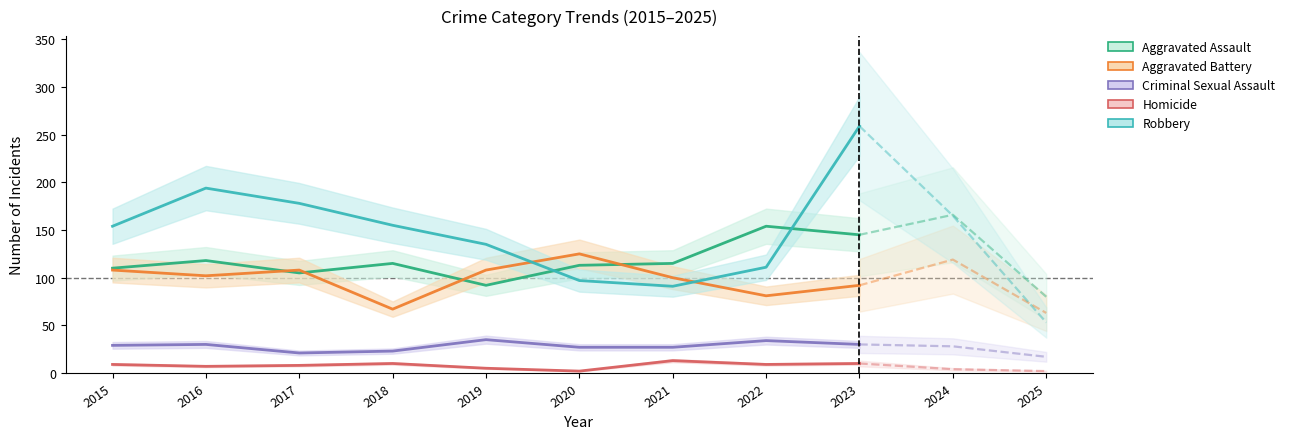

How many lines are shown in the chart?

5